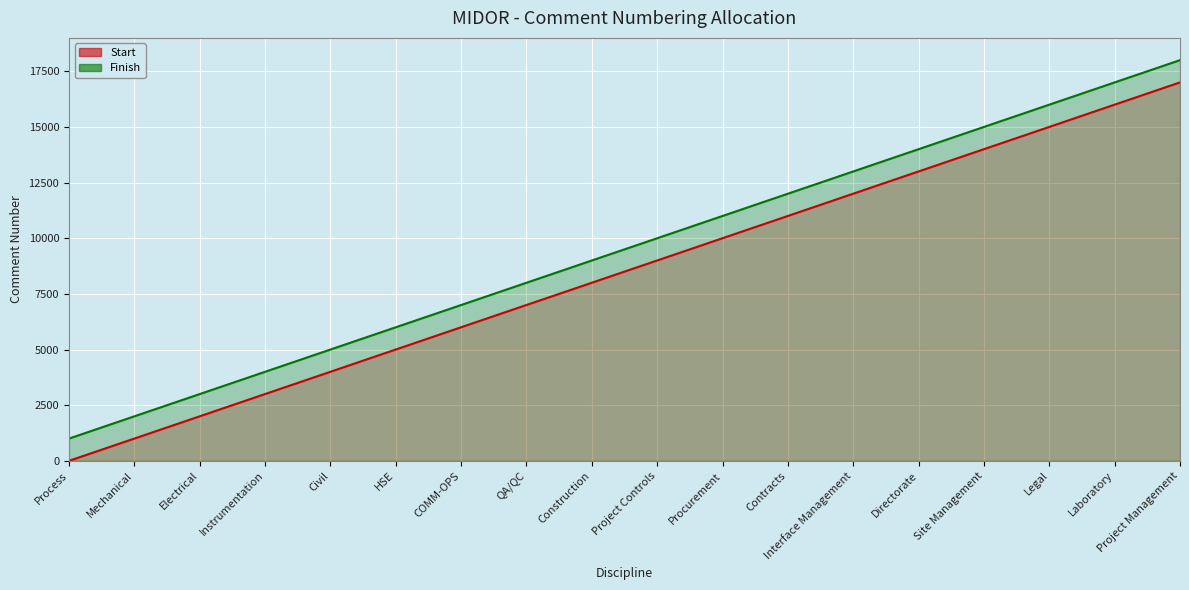

True or false: Start and Finish intersect in this chart.

False